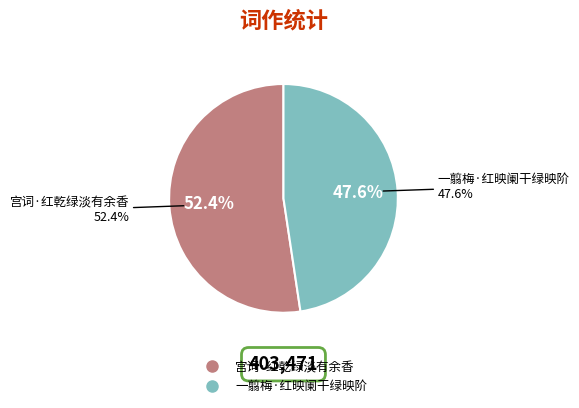

Which slice is the largest?

宫词·红乾绿淡有余香